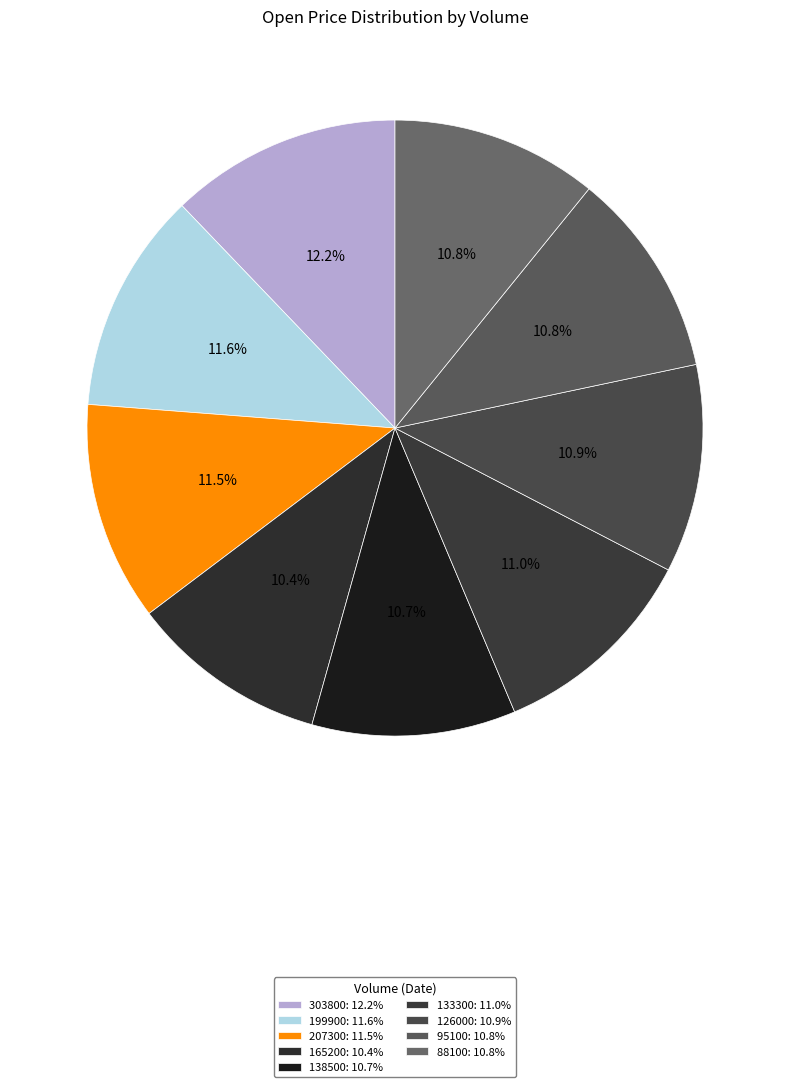

True or false: 126000 accounts for 11% of the total.

True